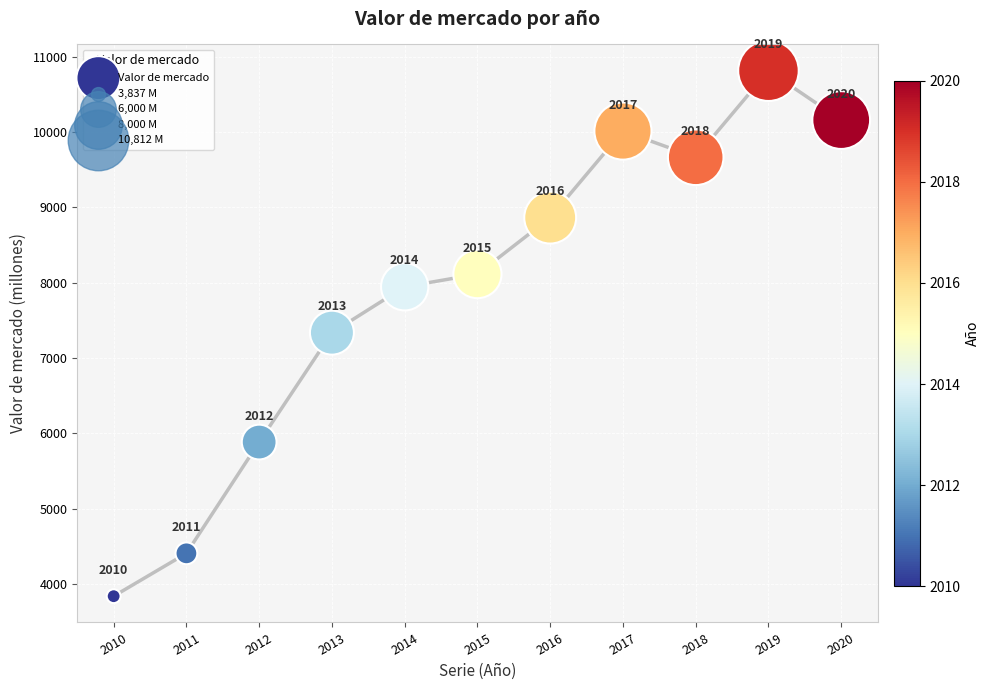

What Y value in the scatter plot is closest to 7324?

7335